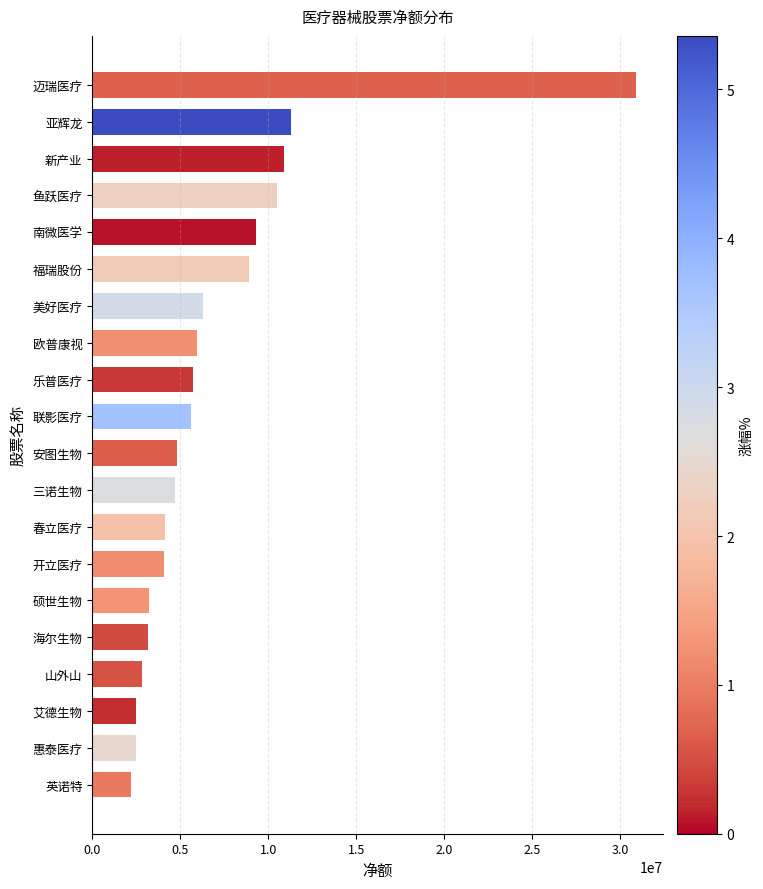

The value at 海尔生物 is 3143651. True or false?

True